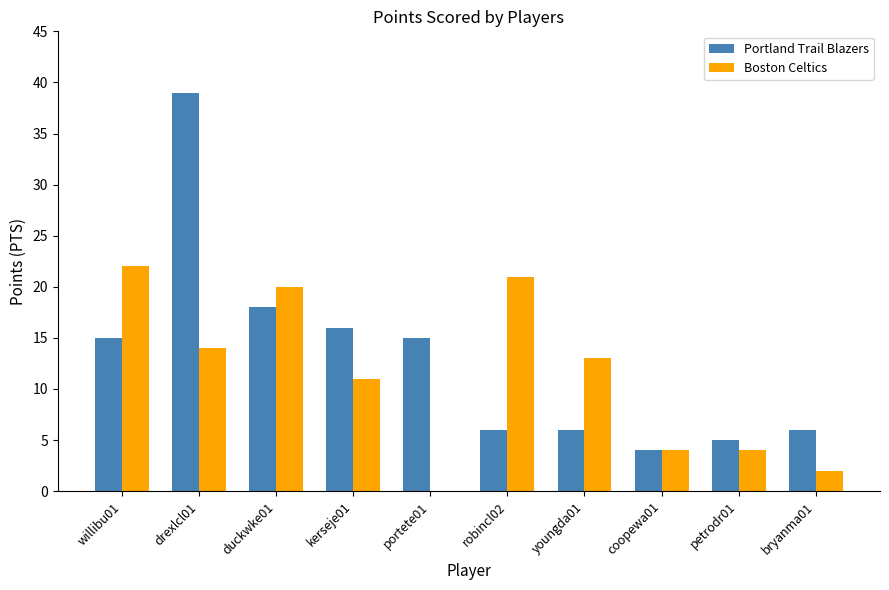

Reading left to right, what are all the values shown in this chart?

Portland Trail Blazers: willibu01=15	drexlcl01=39	duckwke01=18	kerseje01=16	portete01=15	robincl02=6	youngda01=6	coopewa01=4	petrodr01=5	bryanma01=6
Boston Celtics: willibu01=22	drexlcl01=14	duckwke01=20	kerseje01=11	portete01=0	robincl02=21	youngda01=13	coopewa01=4	petrodr01=4	bryanma01=2